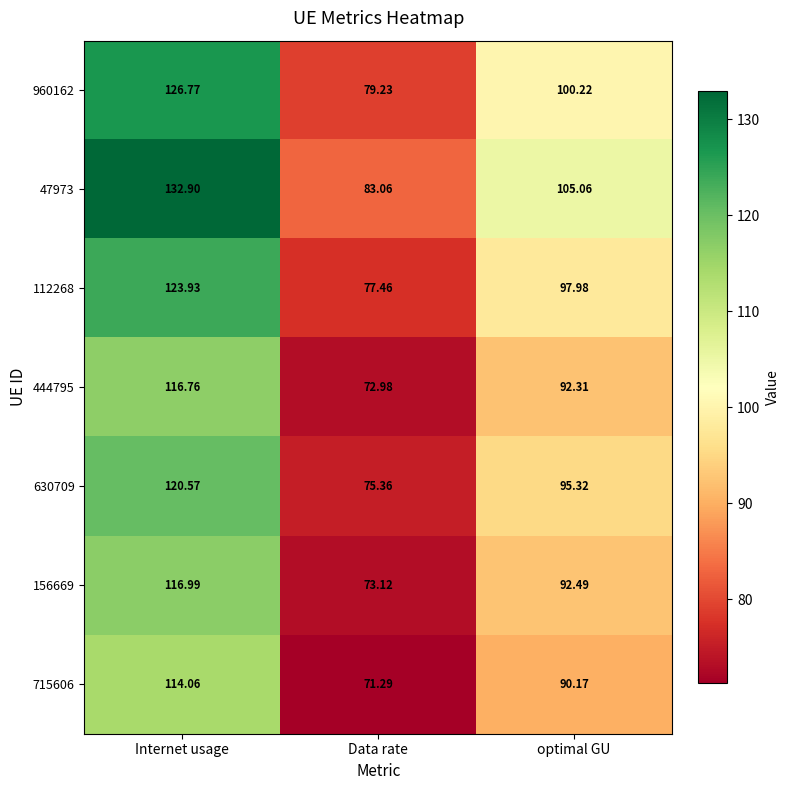

At which label is 444795 closest to 94?

optimal GU